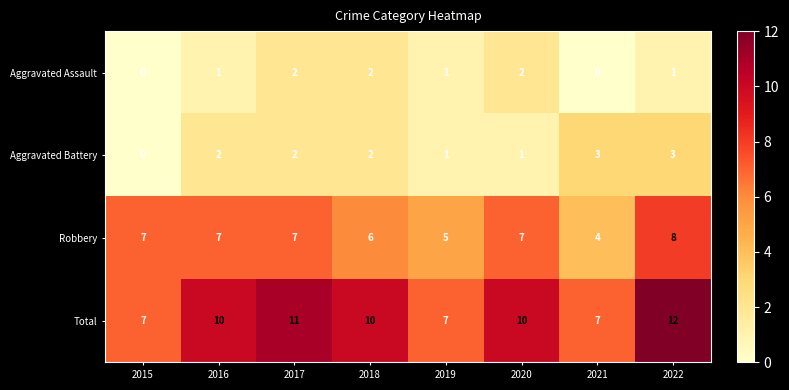

What is the greatest value displayed?

12